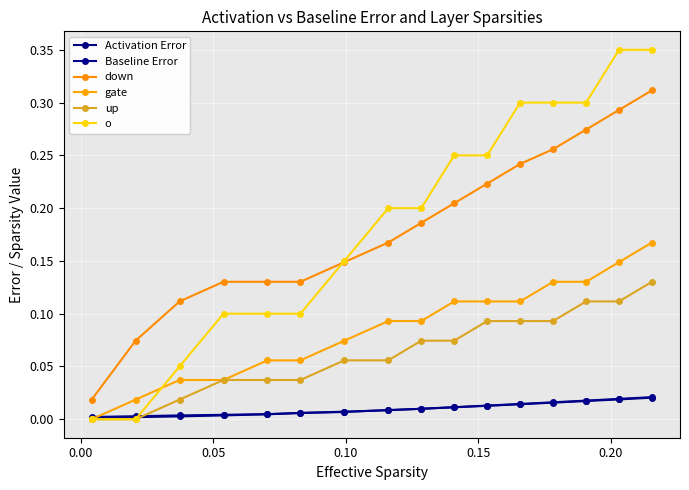

Count the number of categories in the chart.

16